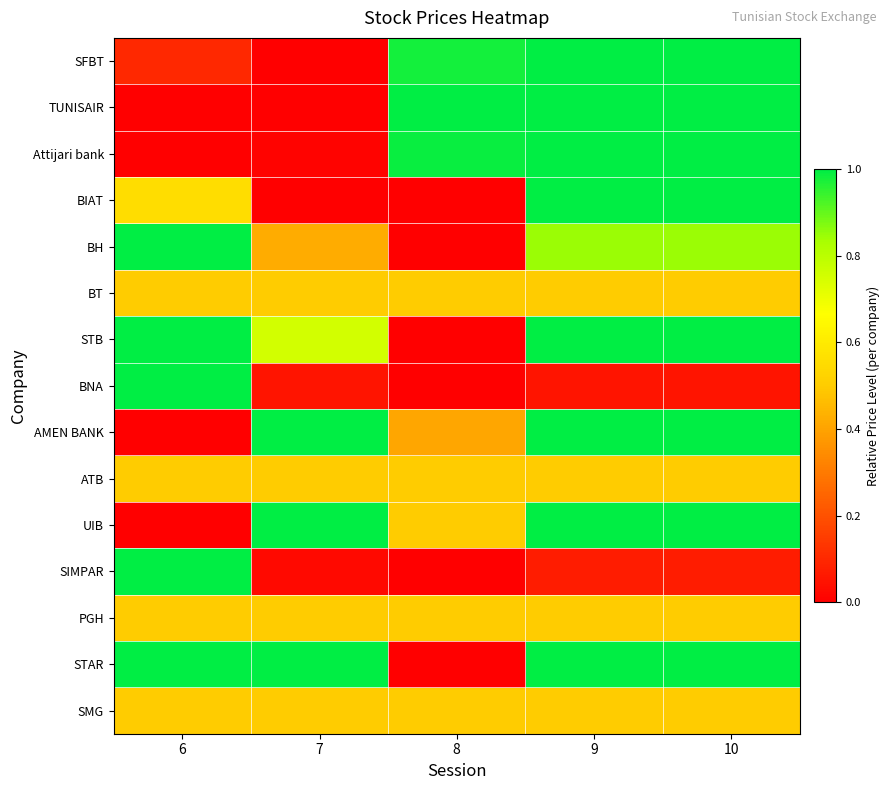

What is the total value across all series at 9?

11.0